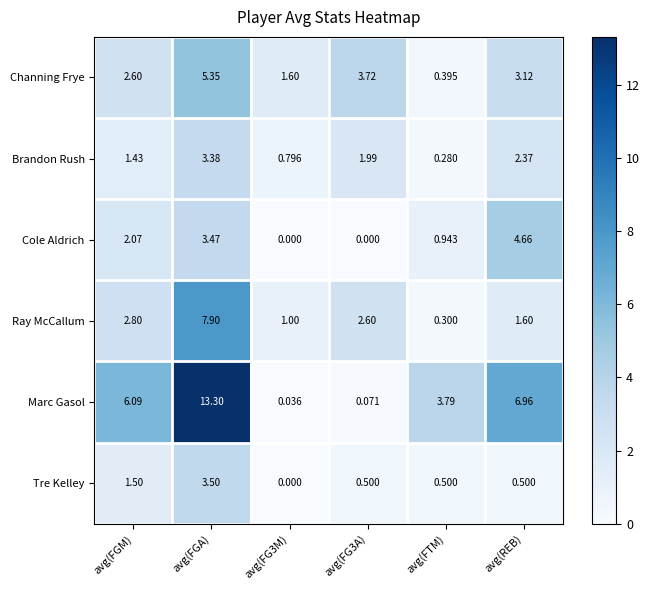

Rank the series at avg(REB) from highest to lowest value.

Marc Gasol, Cole Aldrich, Channing Frye, Brandon Rush, Ray McCallum, Tre Kelley